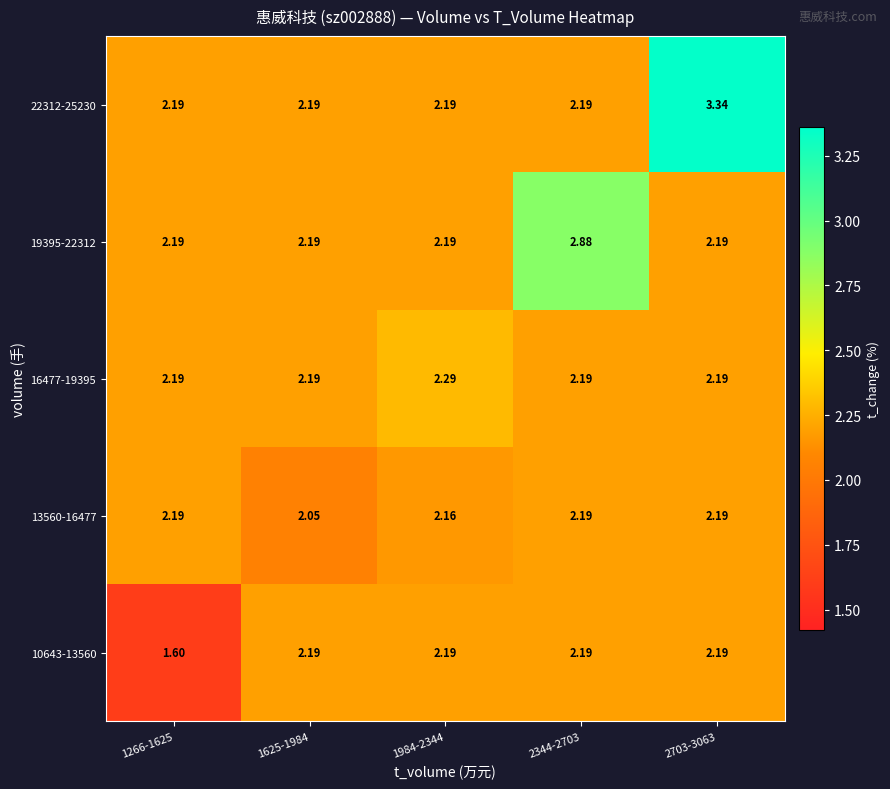

Between 2703-3063 and 1625-1984, which is larger?

2703-3063